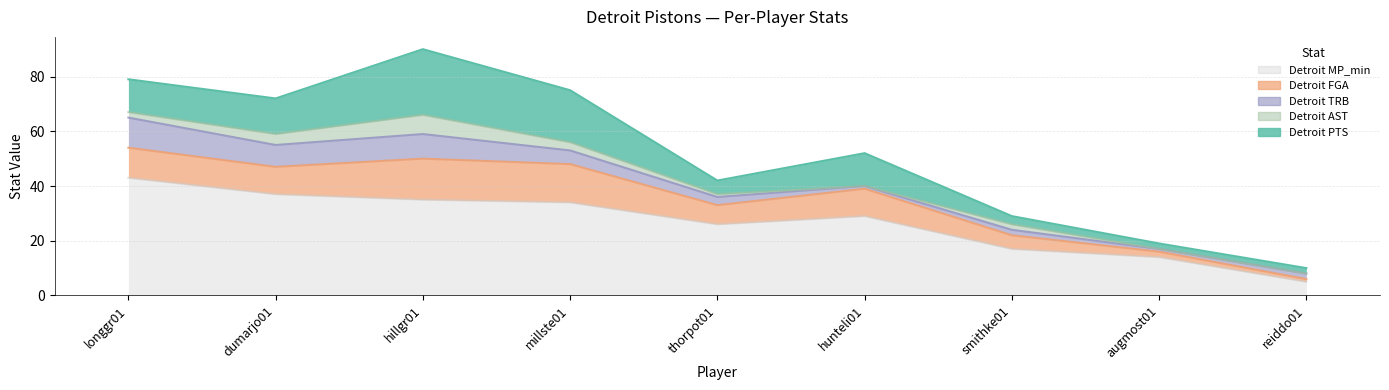

The Detroit MP_min series shows 43 at longgr01. True or false?

True